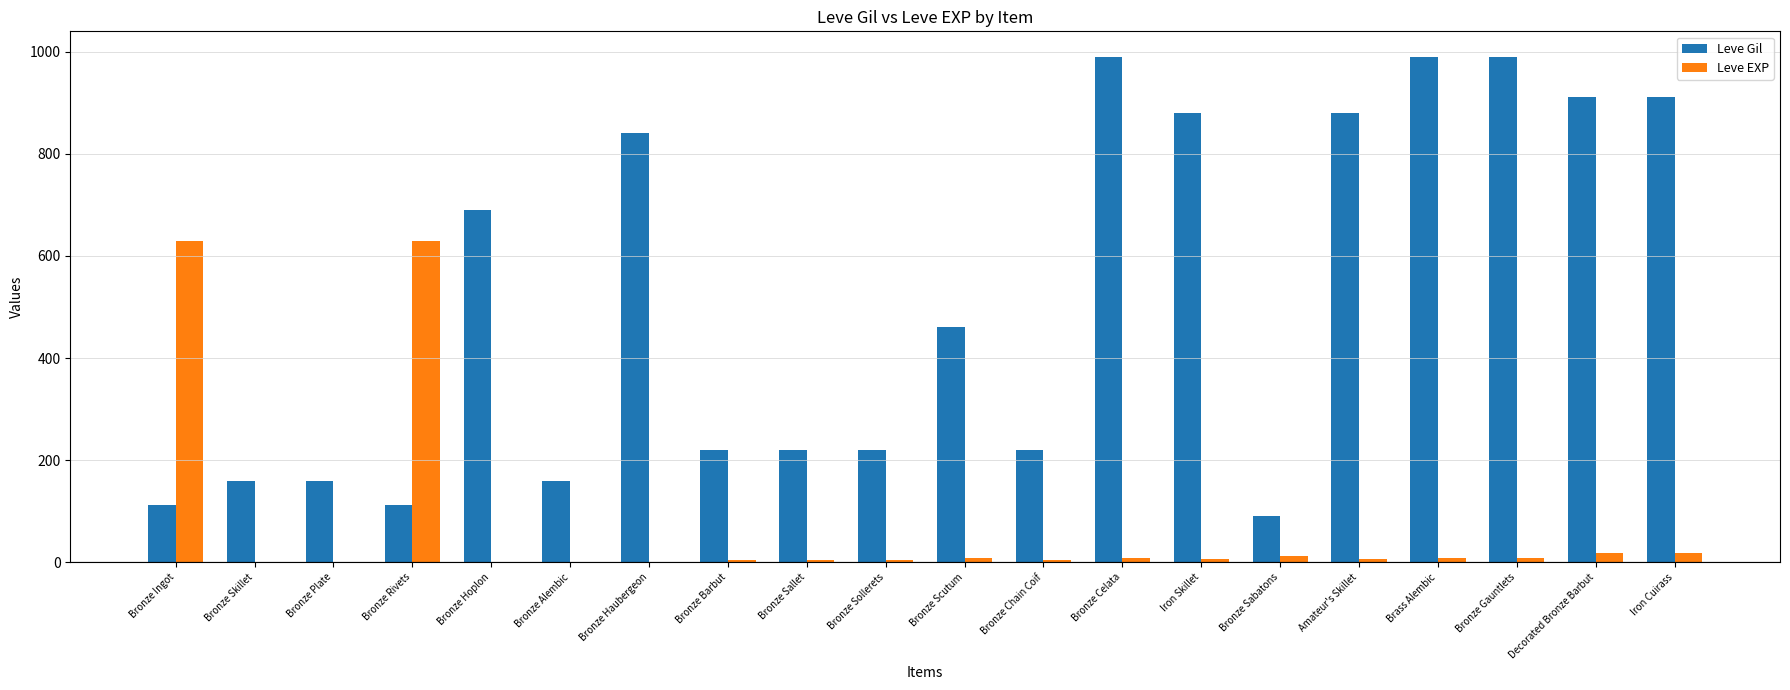

Is the value of Leve Gil at Iron Cuirass greater than the value of Leve EXP at Brass Alembic?

Yes